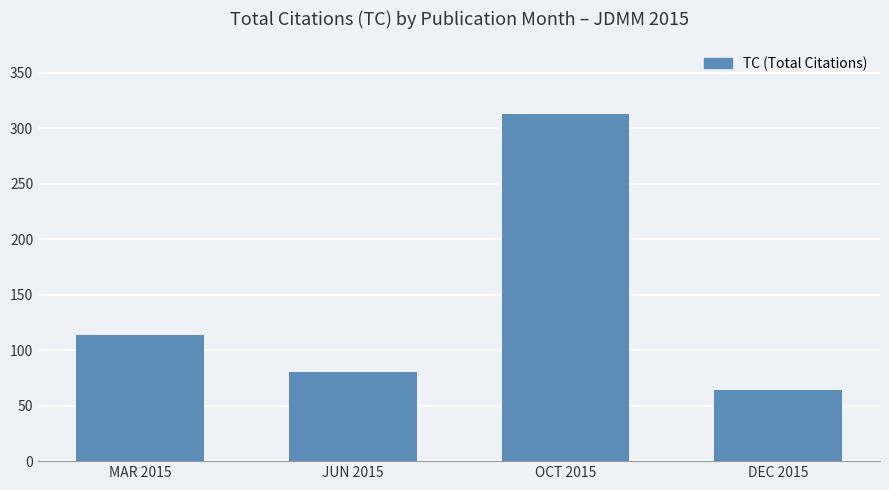

Approximately how many times larger is the value at JUN 2015 compared to MAR 2015?

0.7